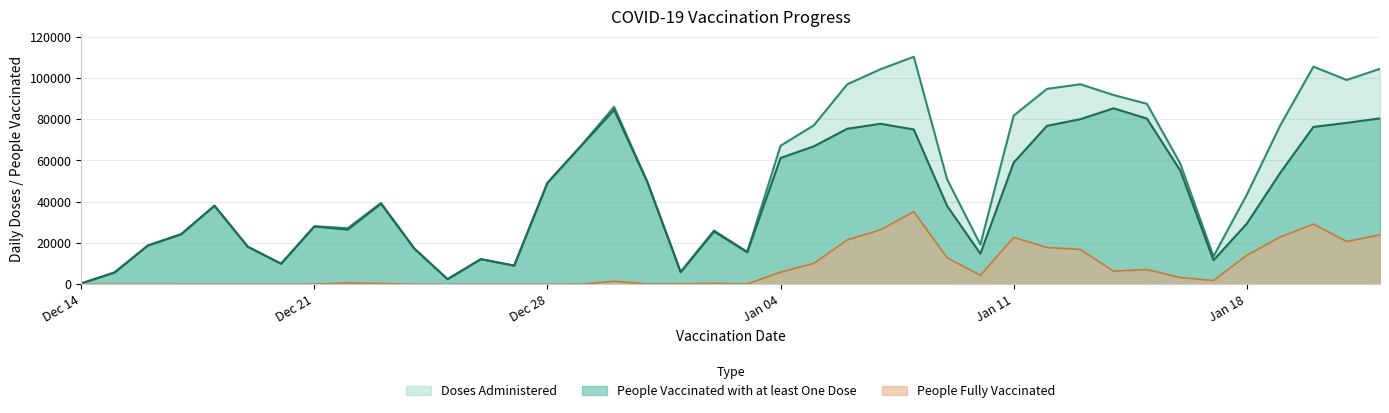

How many data points does each series have?

40